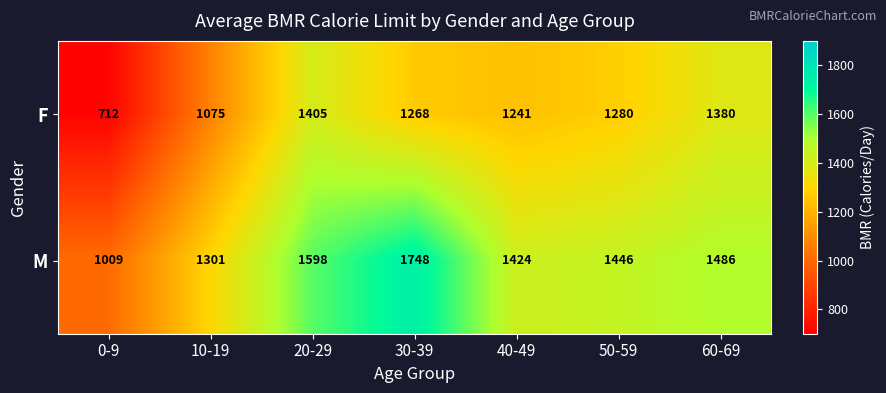

Rank the series at 10-19 from lowest to highest value.

F, M